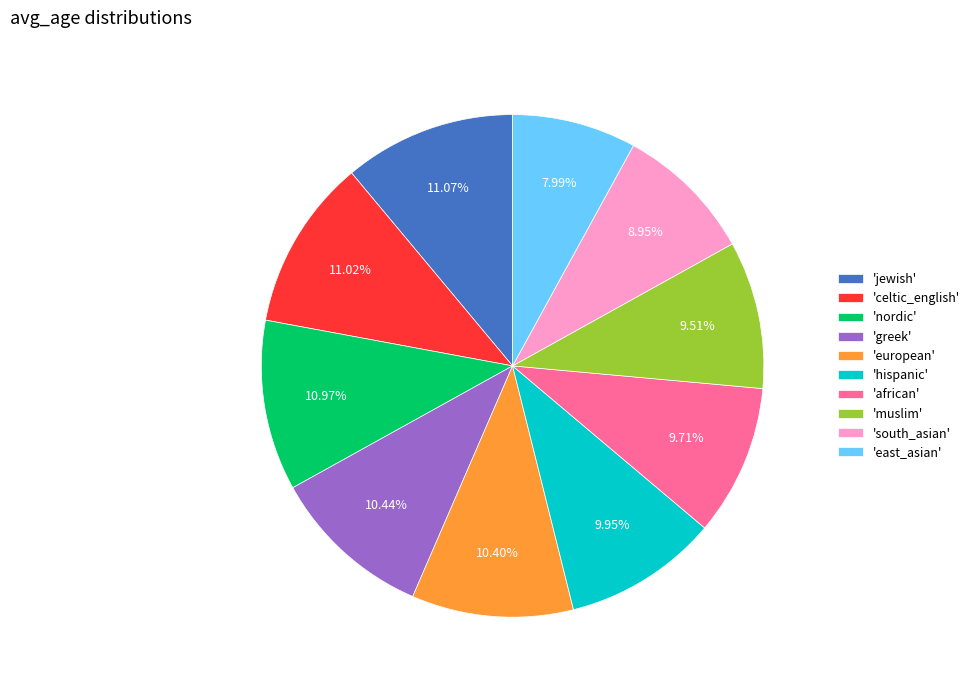

What is the smallest slice in the pie chart?

'east_asian'